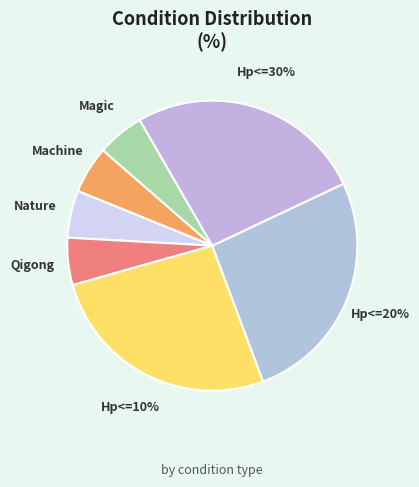

To the nearest percent, what is the combined percentage of DefenderSource==Nature and AttackerHp<=20Percent?

32%